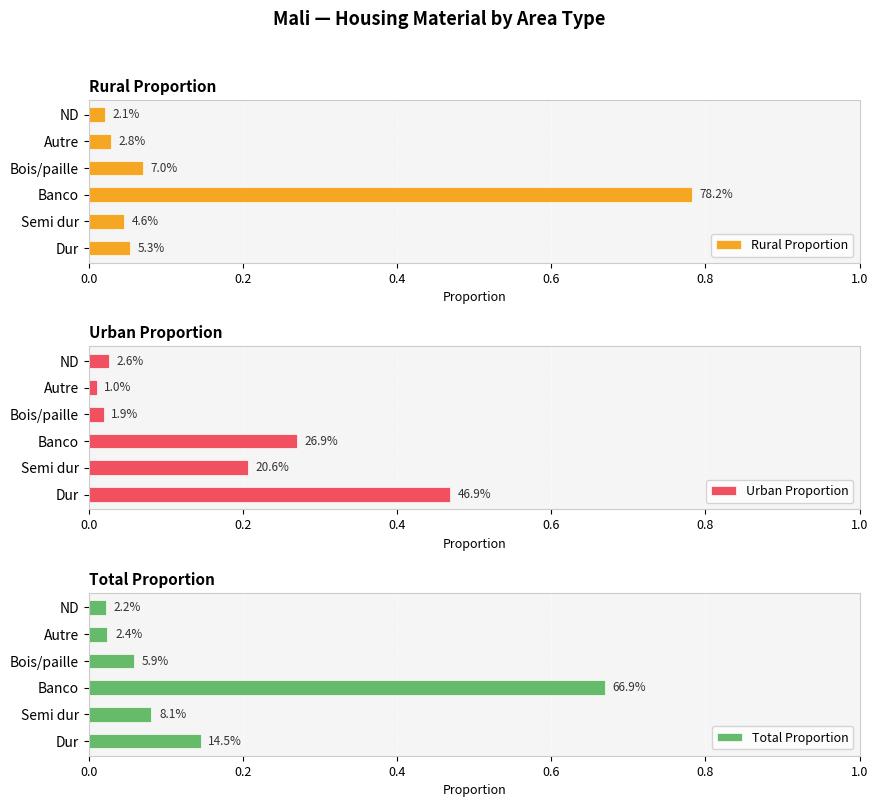

What is the maximum value for Rural Proportion?

0.8